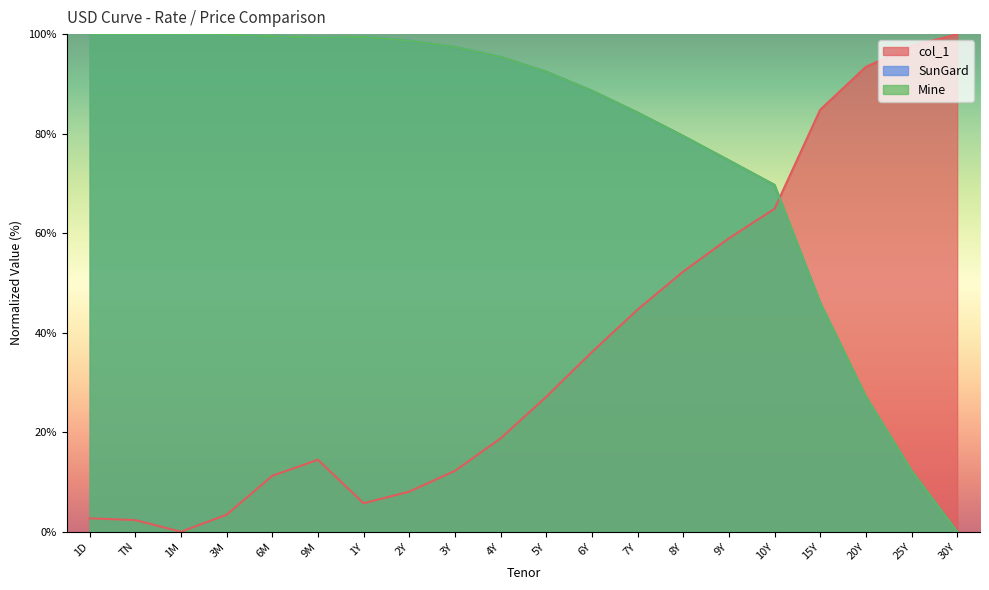

What position from the left is 3Y?

9